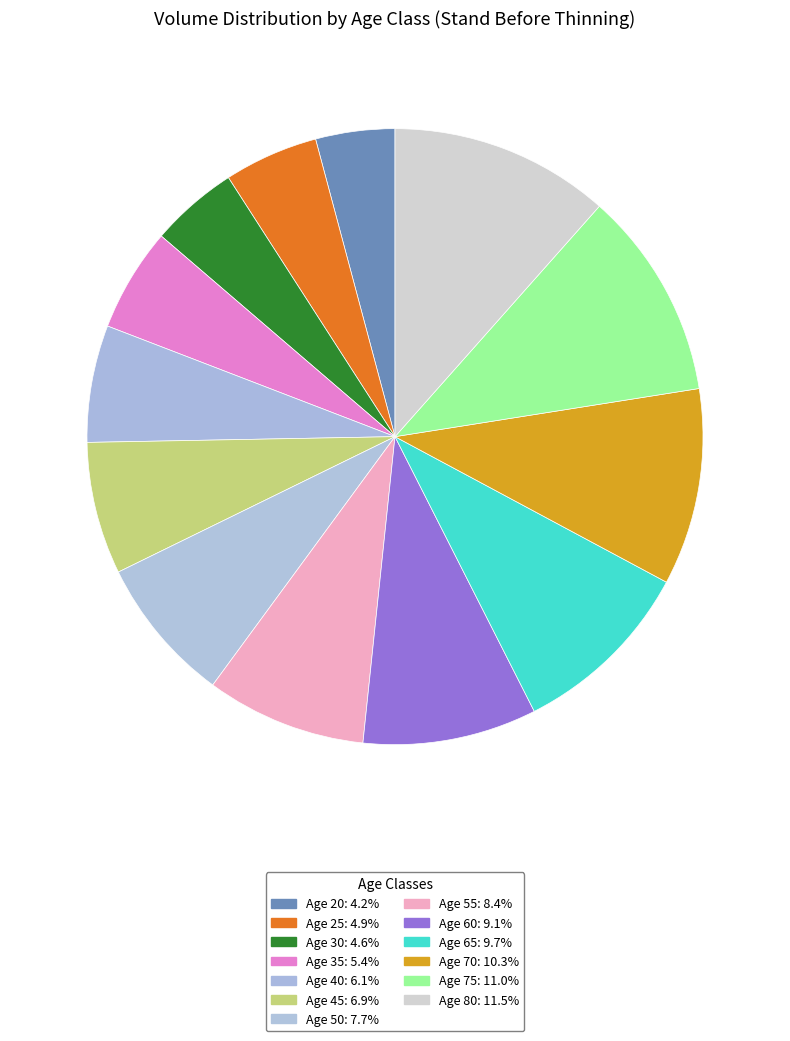

How many segments does this pie chart have?

13